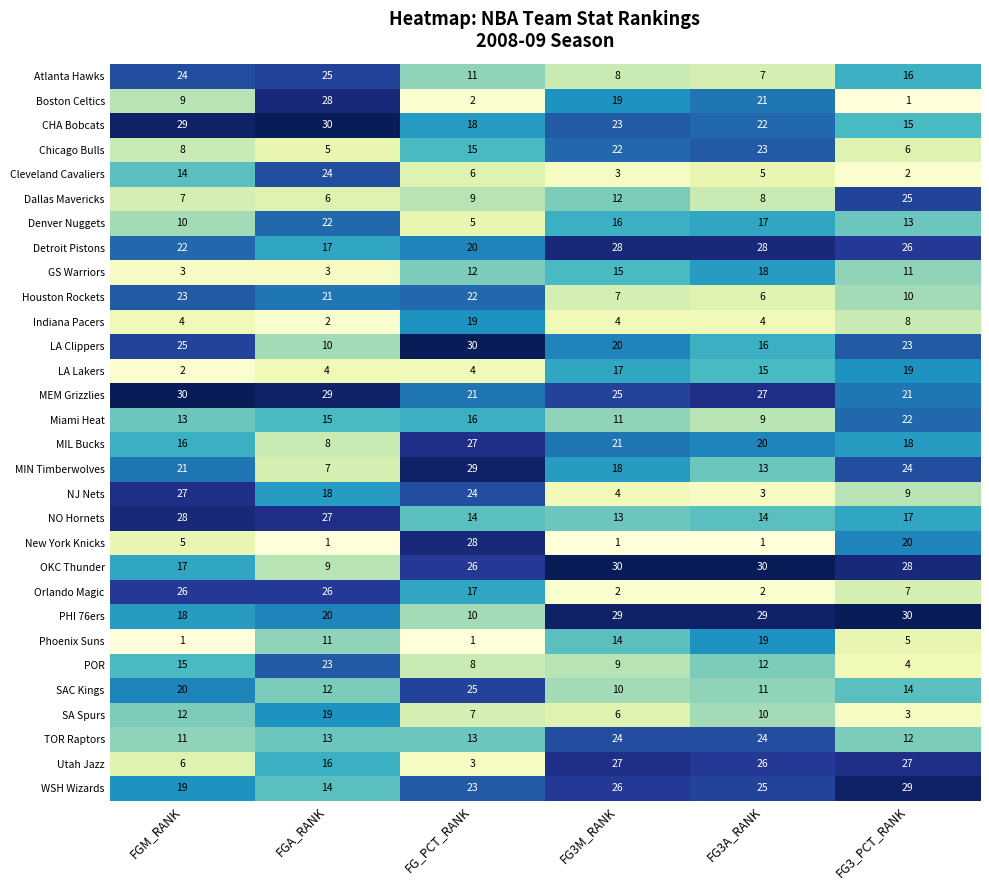

The Denver Nuggets series shows 10 at FGM_RANK. True or false?

True